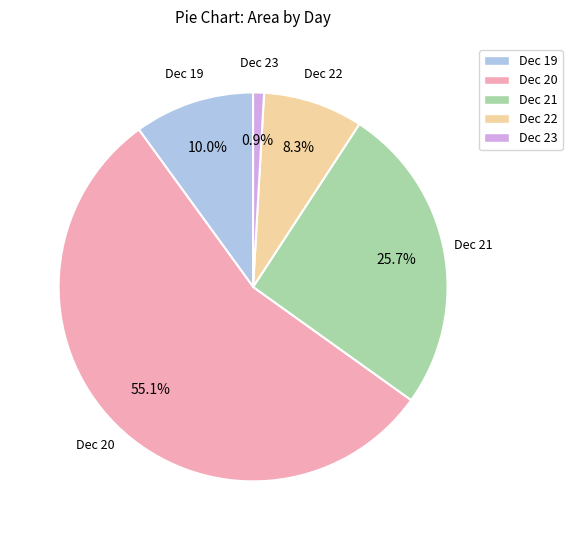

Is there a majority slice in this chart?

Yes